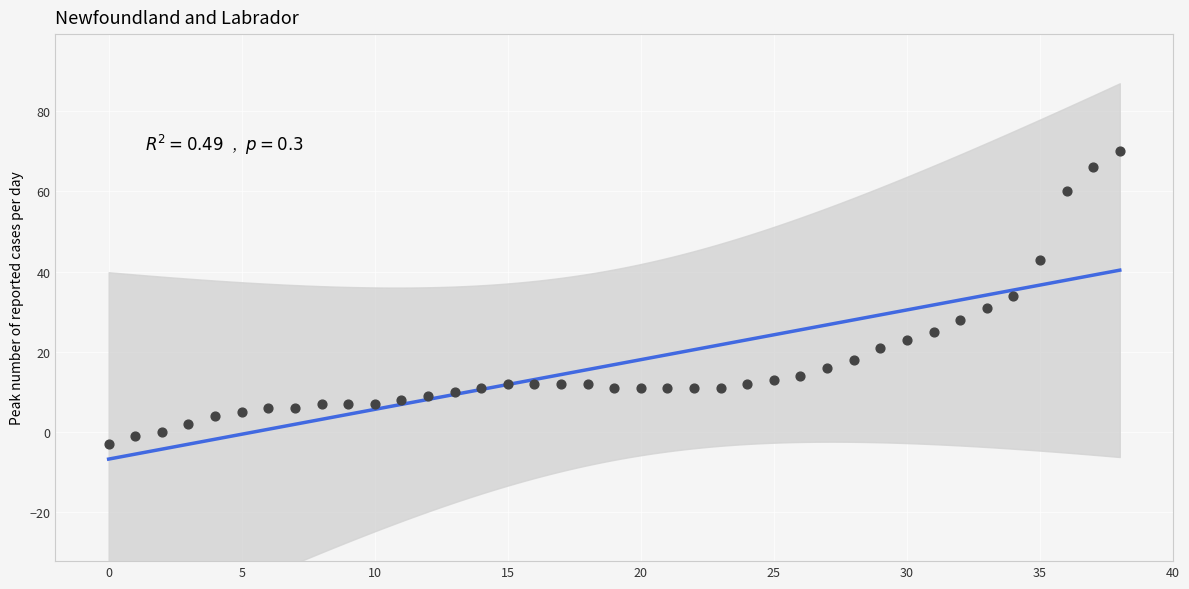

Which has a higher value, 40 or 5?

40